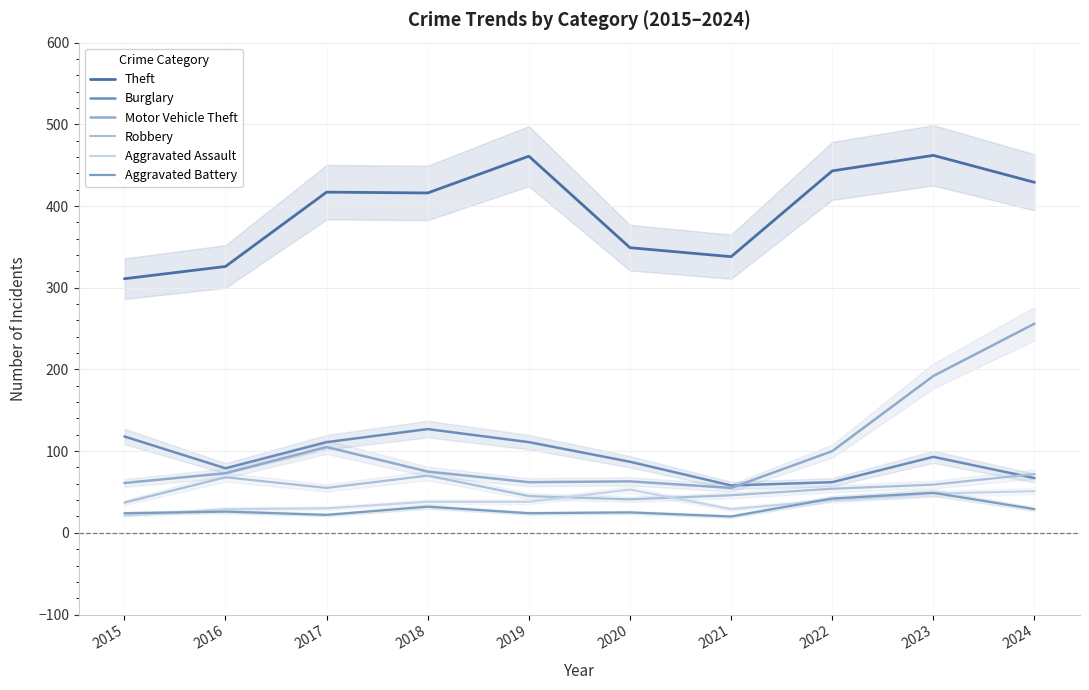

Reading left to right, list all the values displayed in this chart.

Theft: 311	326	417	416	461	349	338	443	462	429
Burglary: 118	79	111	127	111	87	58	62	93	67
Motor Vehicle Theft: 61	73	105	75	62	63	55	100	192	256
Robbery: 37	68	55	70	45	41	46	54	59	72
Aggravated Assault: 21	29	30	38	38	53	29	40	48	51
Aggravated Battery: 24	26	22	32	24	25	20	42	49	29